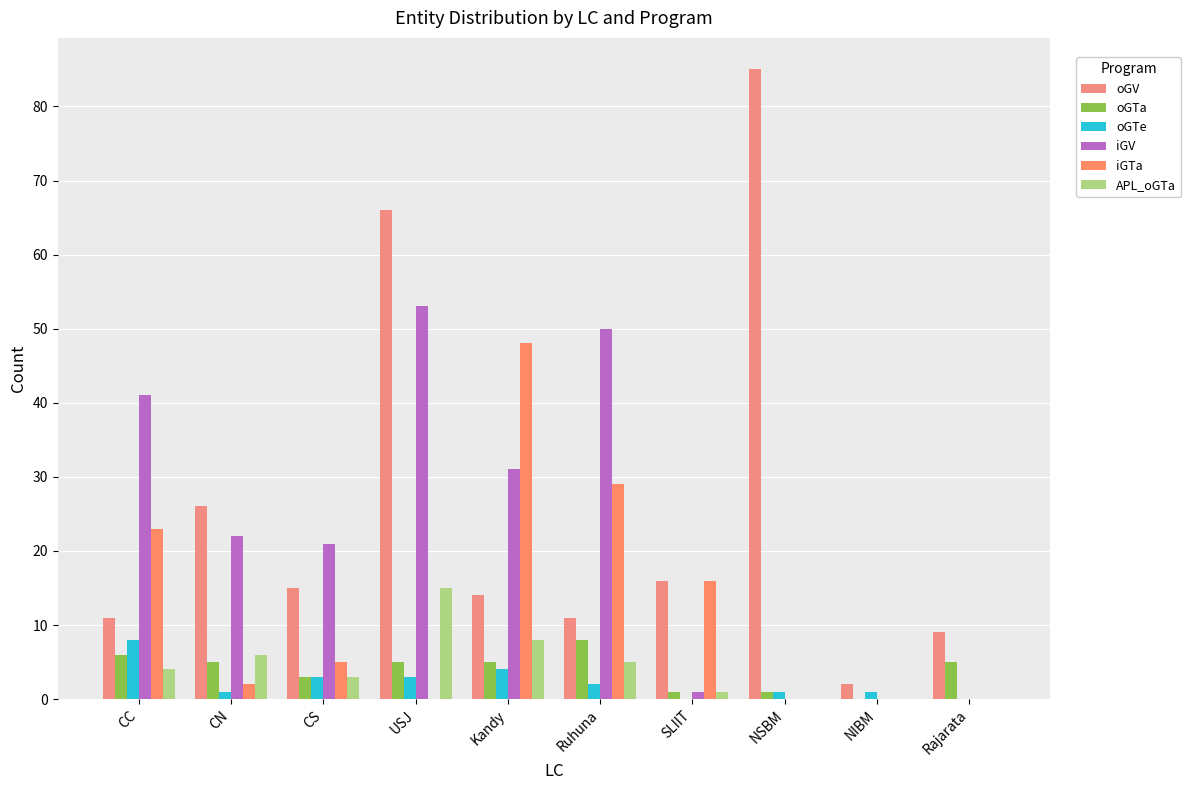

What is the total value across all series at NIBM?

3